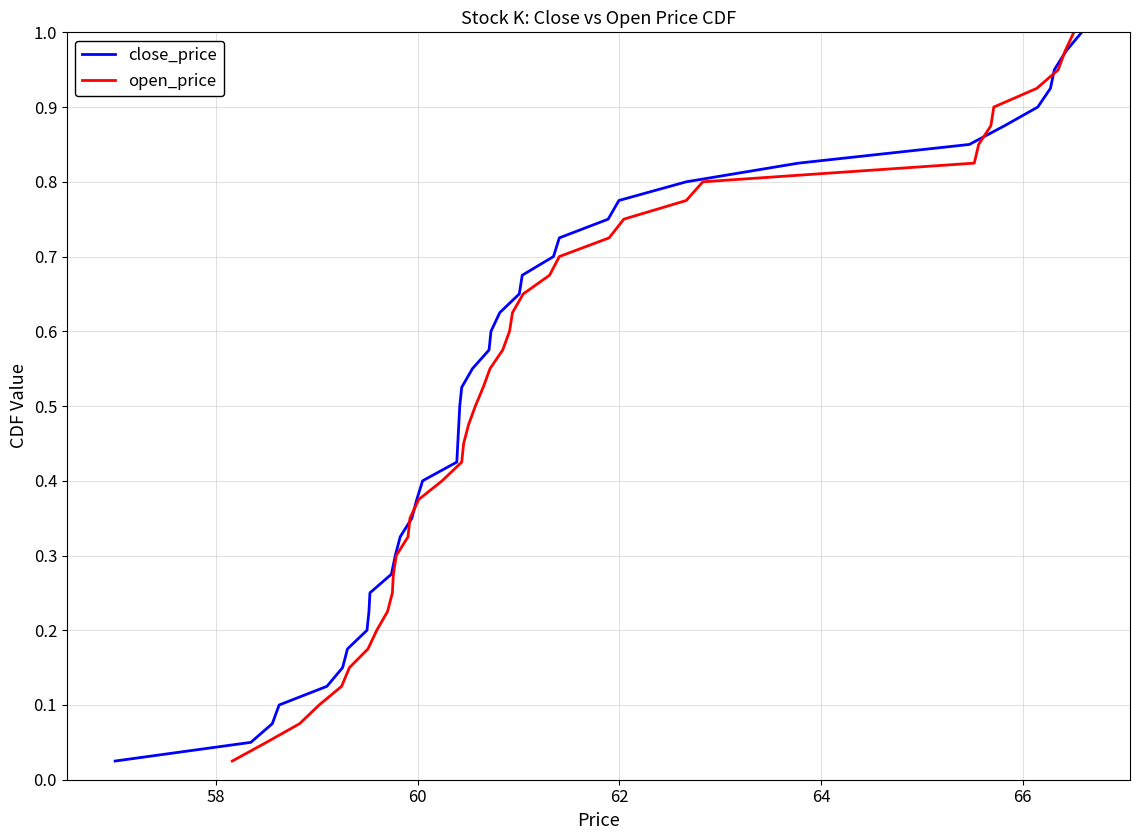

Is it true that open_price equals 0.1 at 13?

False